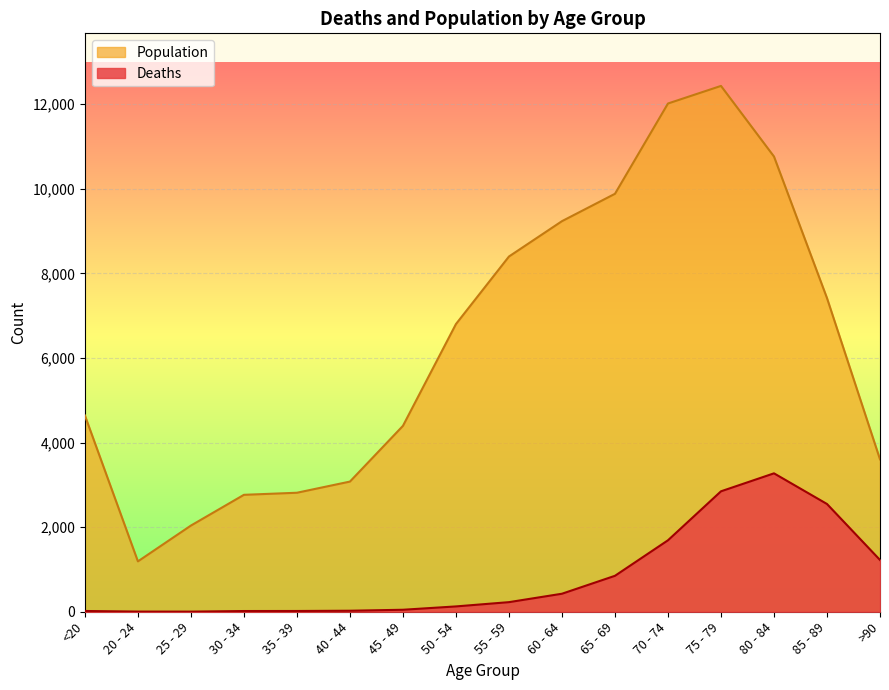

What is the spread (max minus min) of values at 35 - 39?

2796